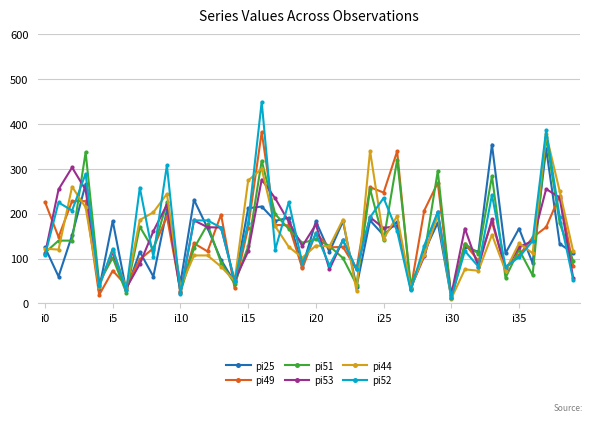

True or false: pi25 has more than 2 interior local peaks.

True